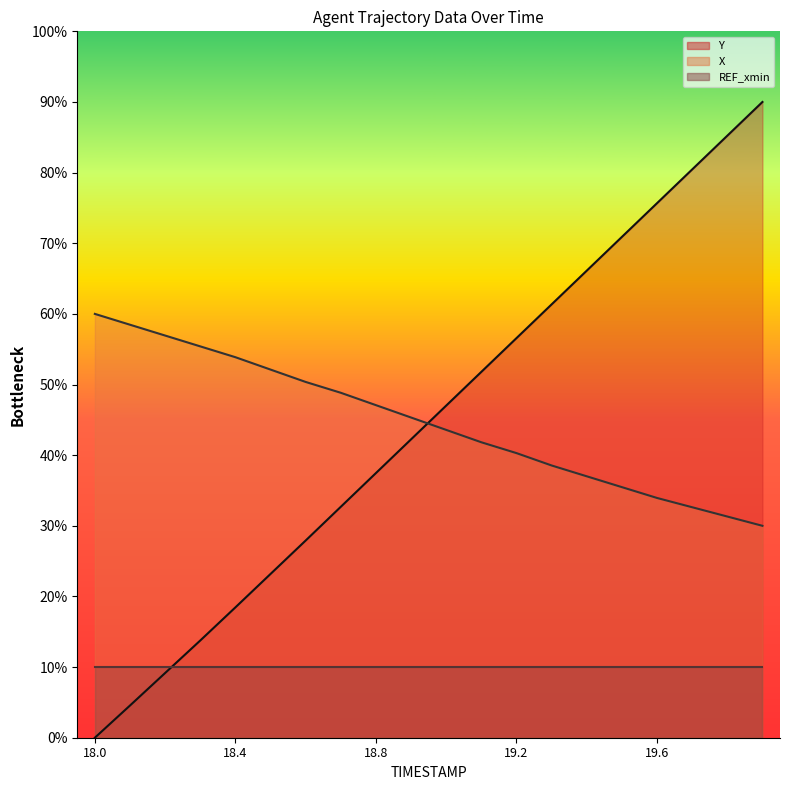

Rank the series by their maximum value, from lowest to highest.

REF_xmin, X, Y